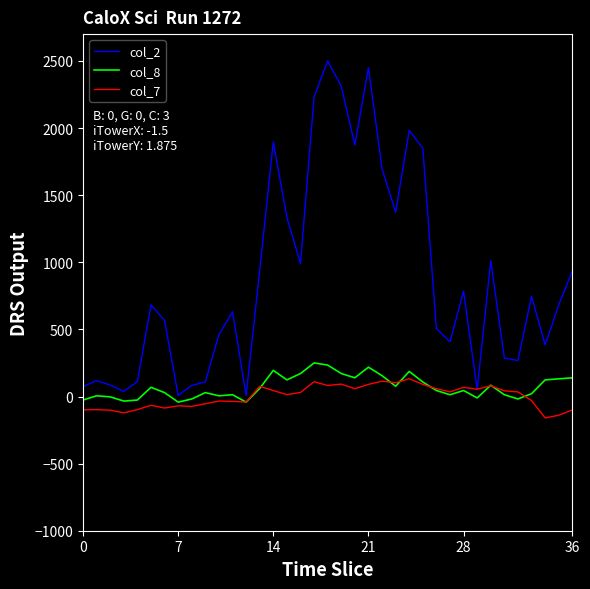

Which series has the largest range (max minus min)?

col_2